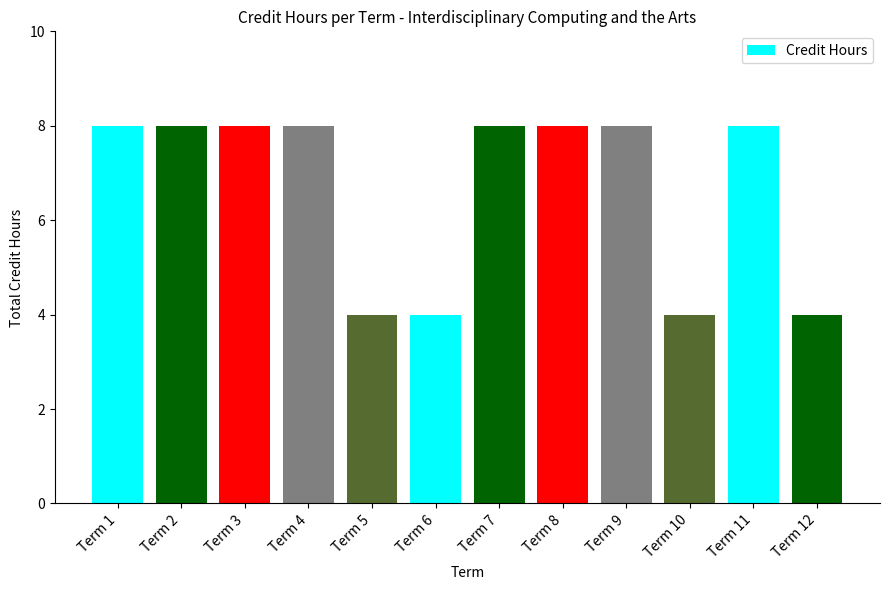

How many bars are there in total?

12